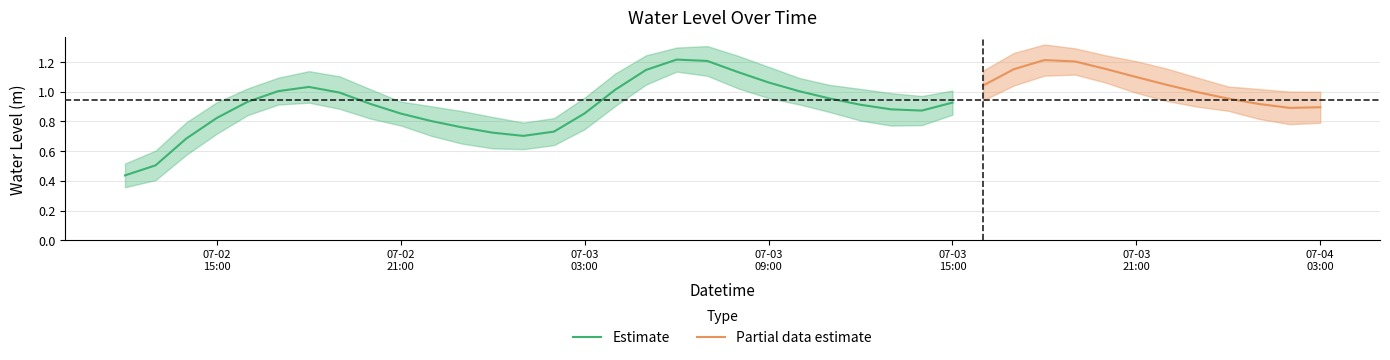

At which category does the chart reach its minimum across all series?

2025-07-02 12:00:00